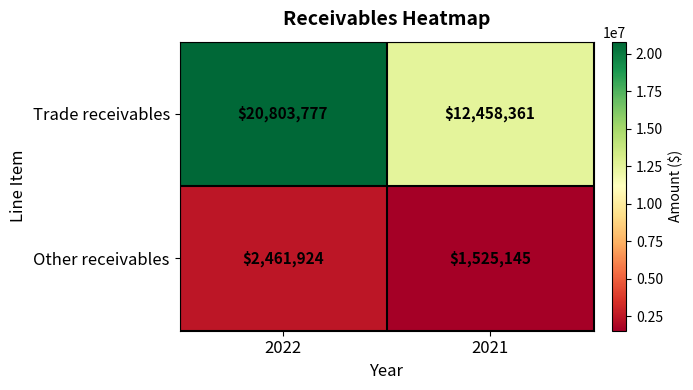

At which category is the sum across all series the highest?

2022